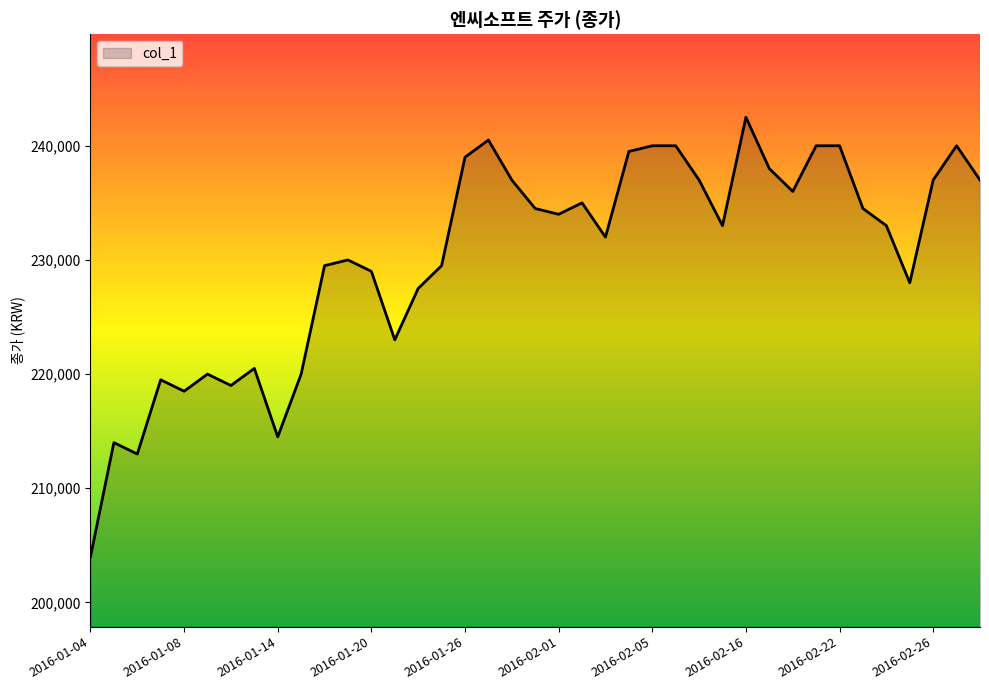

What is the maximum value shown in the chart?

242500